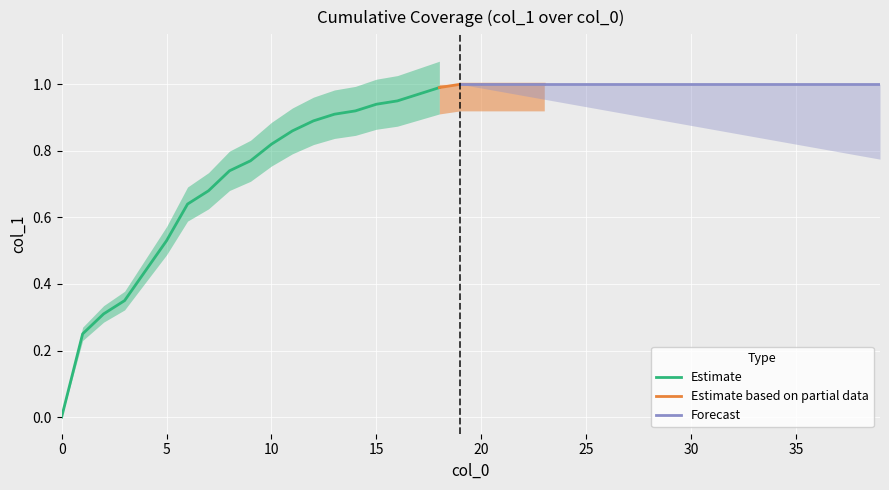

Between 18 and 7, which is larger?

18